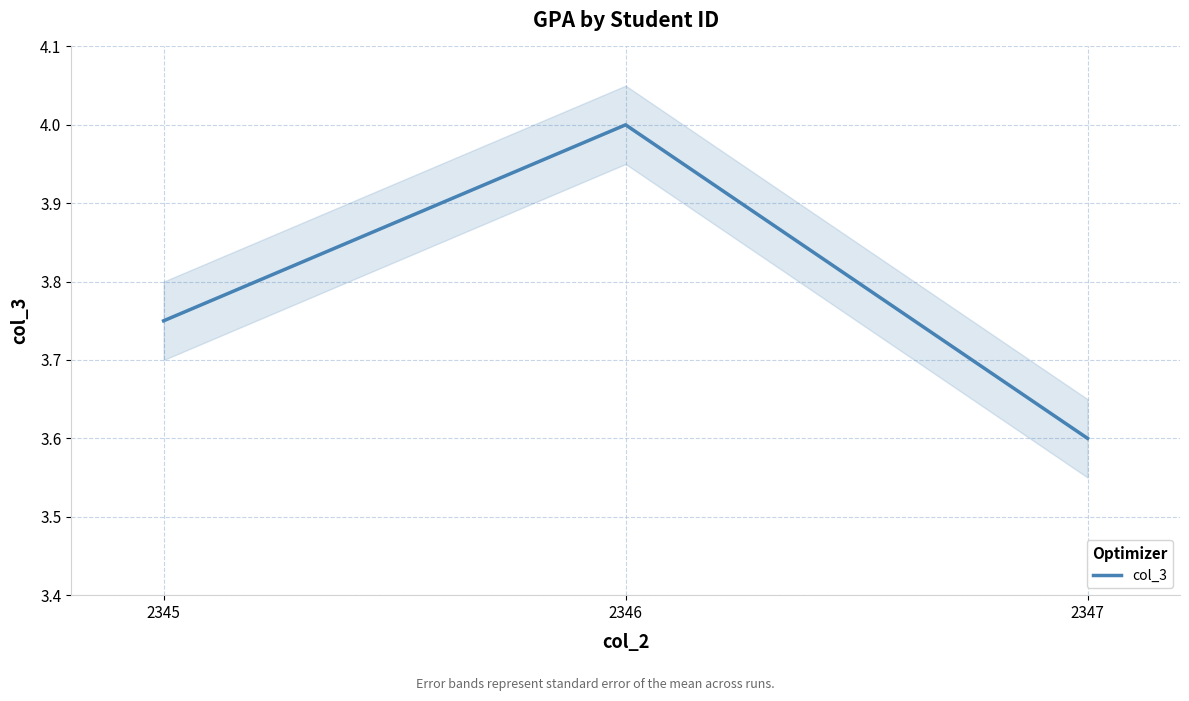

List the labels in order of value, smallest first.

2347, 2345, 2346